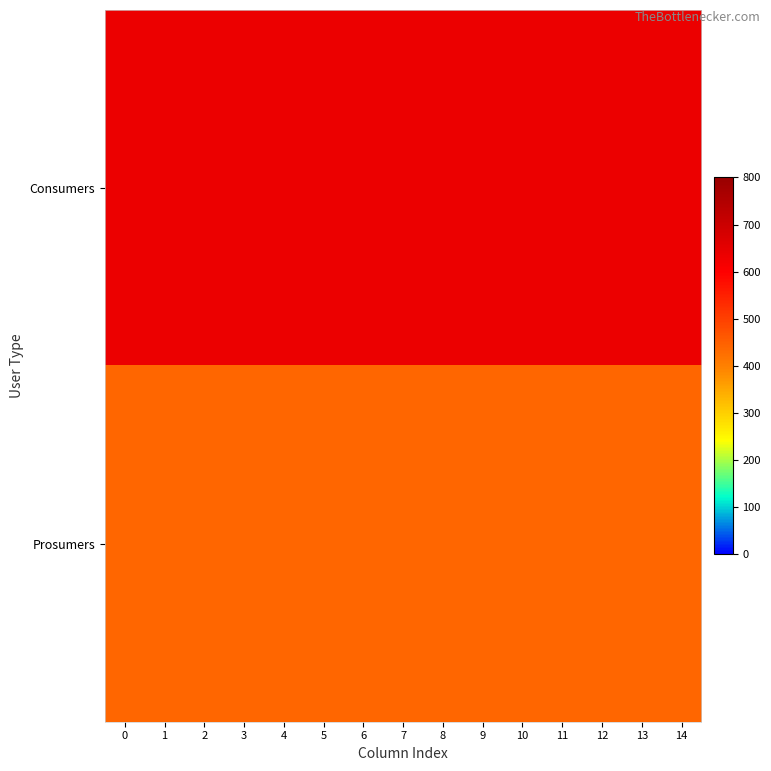

List the series in order of their overall mean, highest first.

Consumers, Prosumers